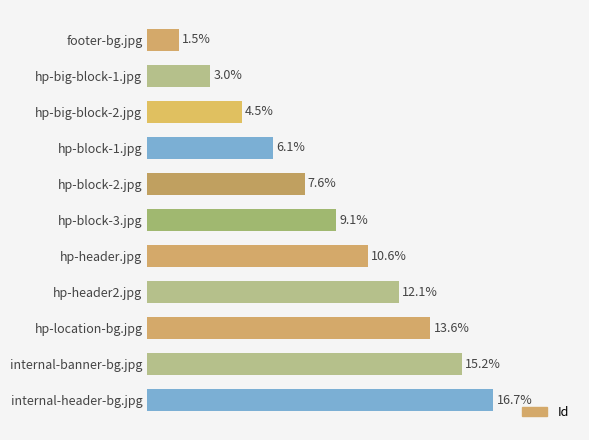

Rank the categories by value from lowest to highest.

footer-bg.jpg, hp-big-block-1.jpg, hp-big-block-2.jpg, hp-block-1.jpg, hp-block-2.jpg, hp-block-3.jpg, hp-header.jpg, hp-header2.jpg, hp-location-bg.jpg, internal-banner-bg.jpg, internal-header-bg.jpg